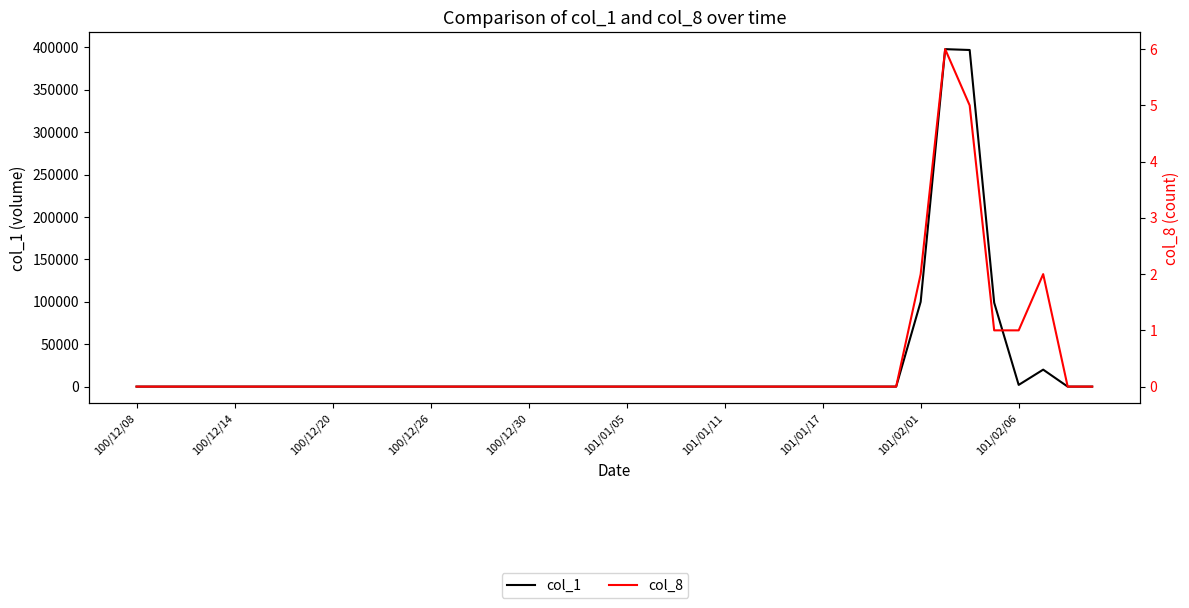

Which series has the largest range (max minus min)?

col_1